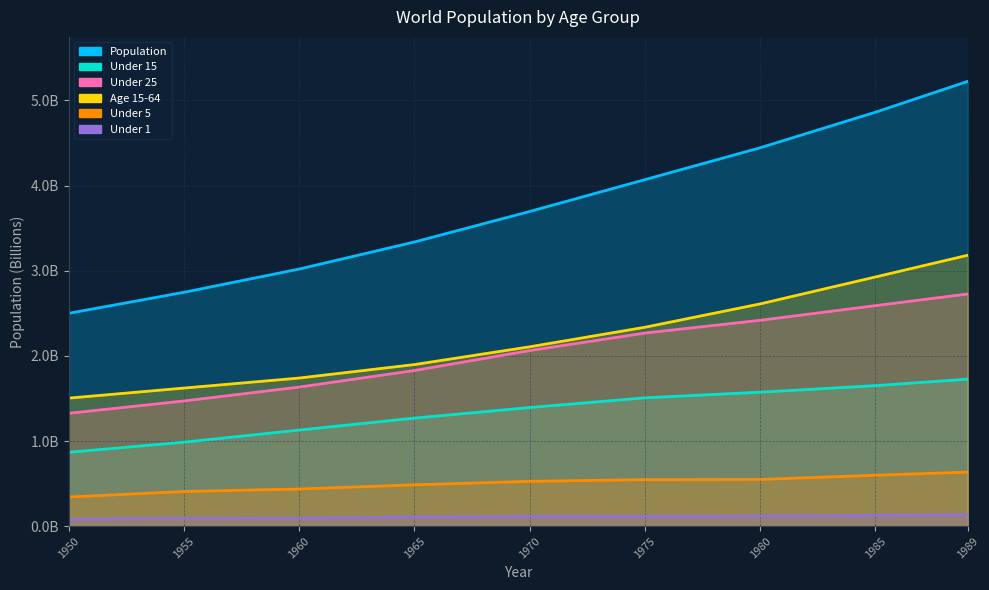

Count the number of data series in this chart.

6